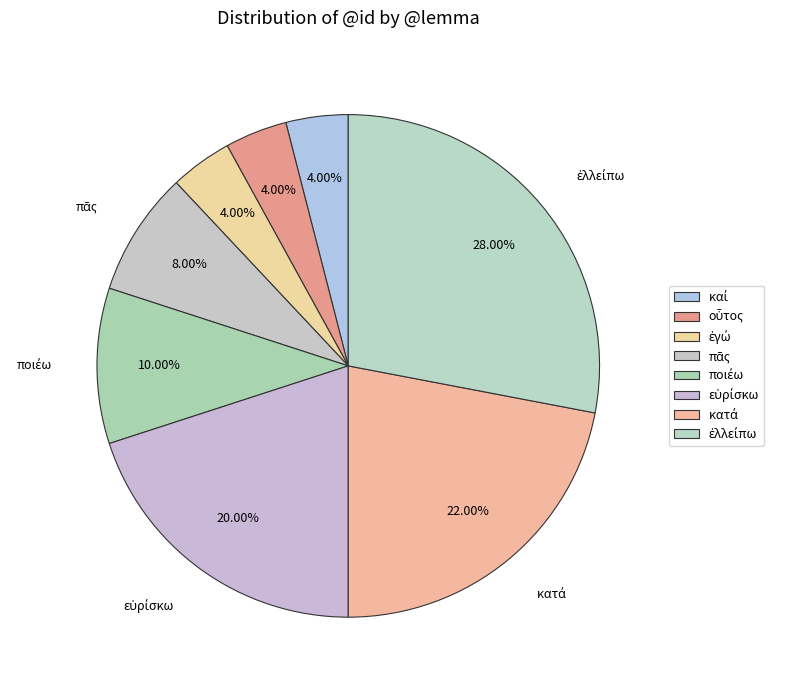

Which category has the smallest portion of the pie?

καί